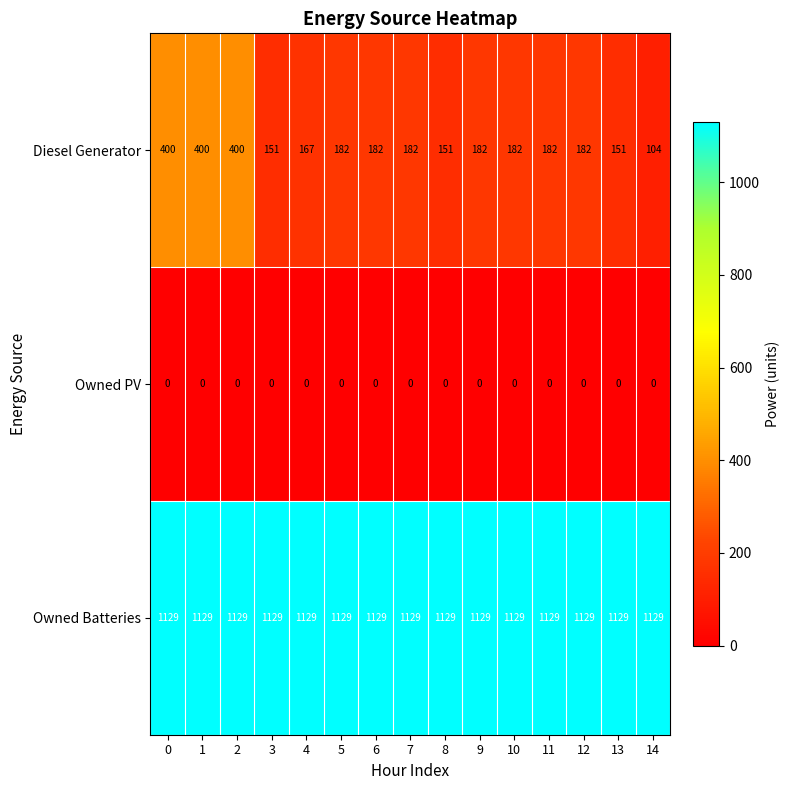

The Diesel Generator series shows 296 at 9. True or false?

False